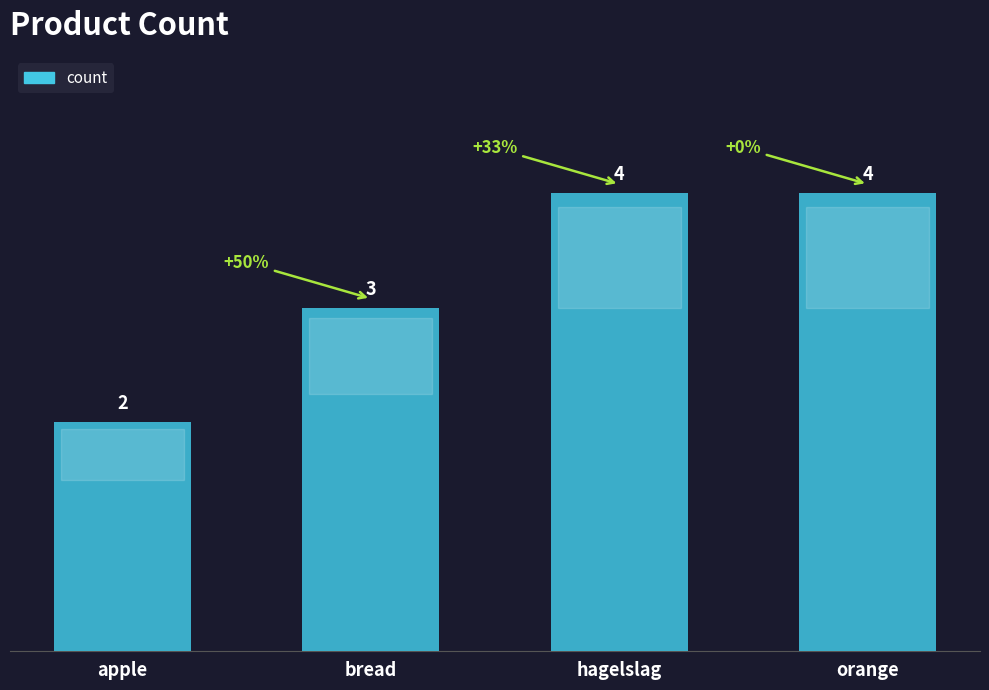

True or false: the data shows 4 at hagelslag.

True